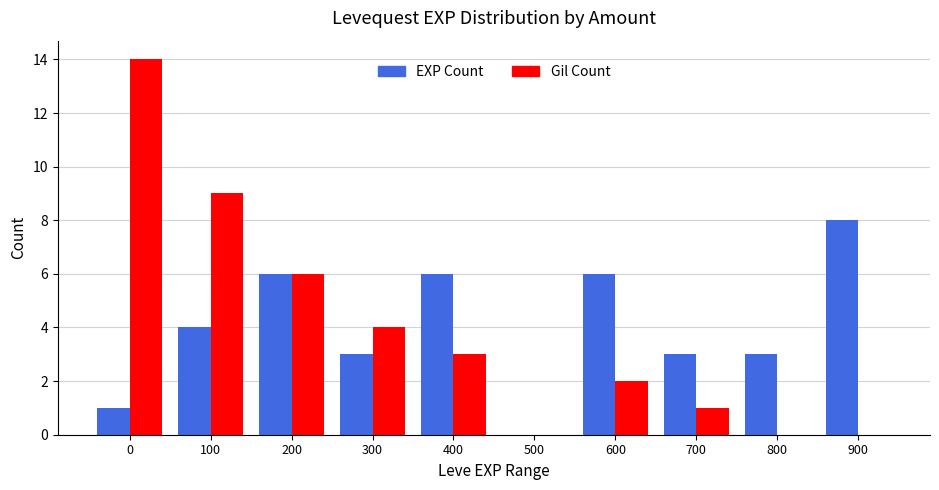

Reading right to left, list all the values displayed in this chart.

EXP Count: 900=8	800=3	700=3	600=6	500=0	400=6	300=3	200=6	100=4	0=1
Gil Count: 900=0	800=0	700=1	600=2	500=0	400=3	300=4	200=6	100=9	0=14